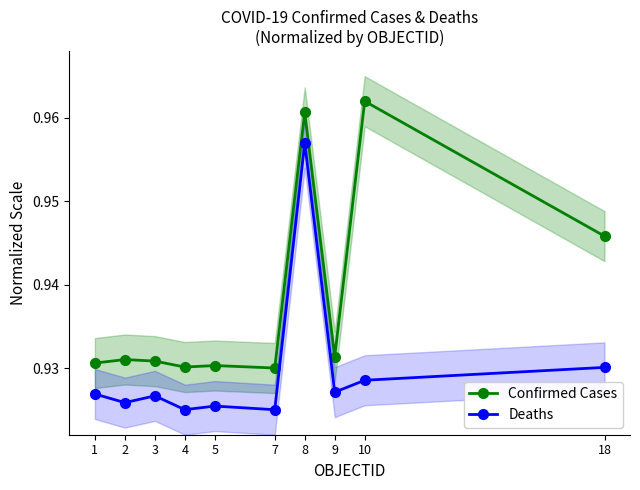

What is the lowest value of the Confirmed Cases series?

0.9